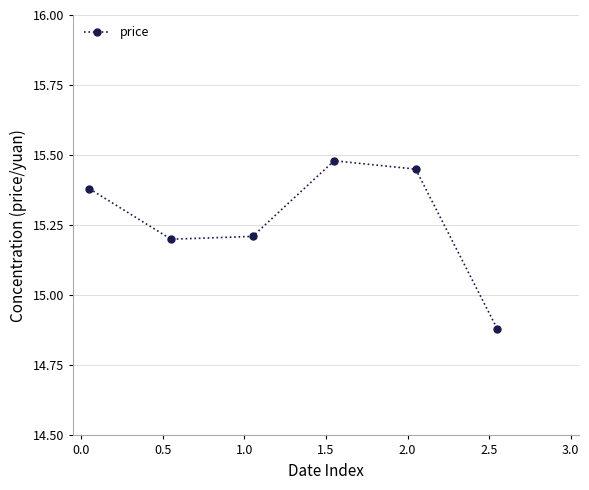

How many lines are shown in the chart?

1